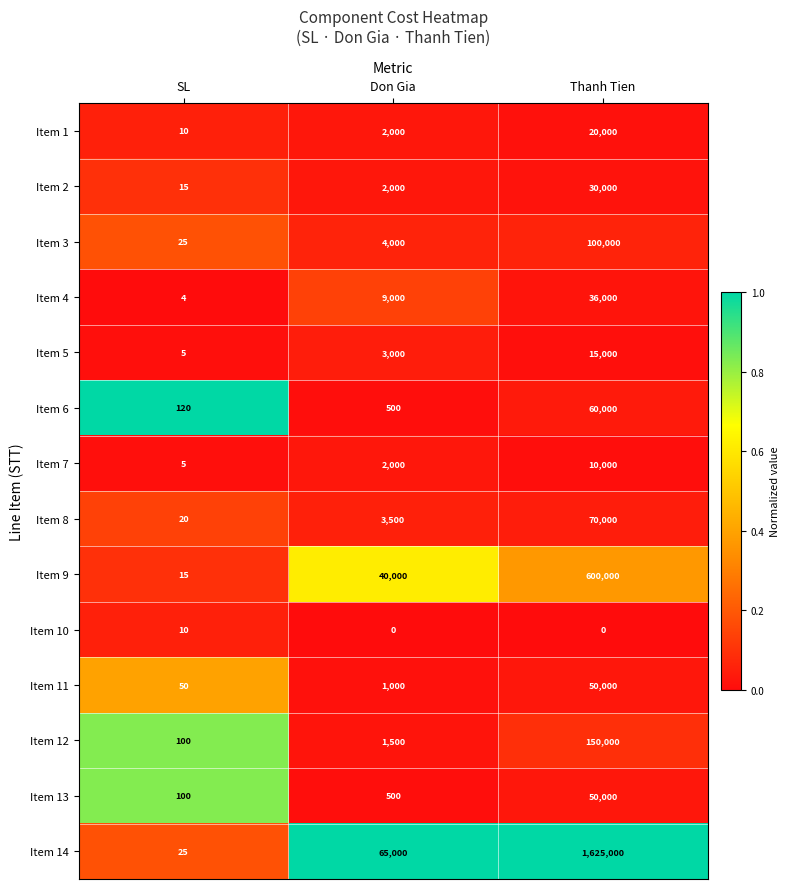

Where is Item 12 nearest to the value 75050?

Don Gia